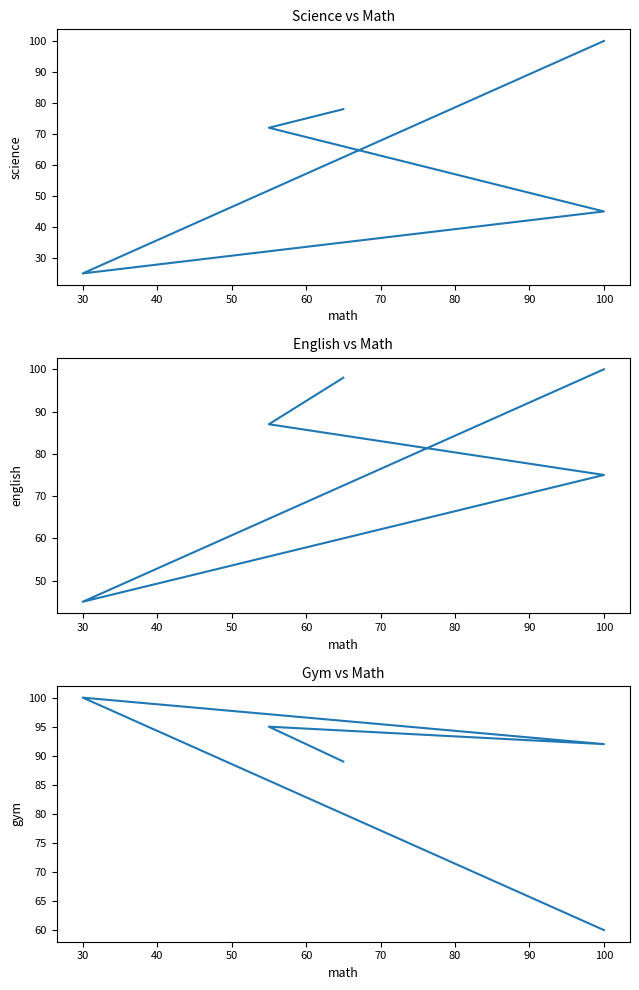

Reading left to right, what are all the values shown in this chart?

science: 78	72	45	25	100
english: 98	87	75	45	100
gym: 89	95	92	100	60